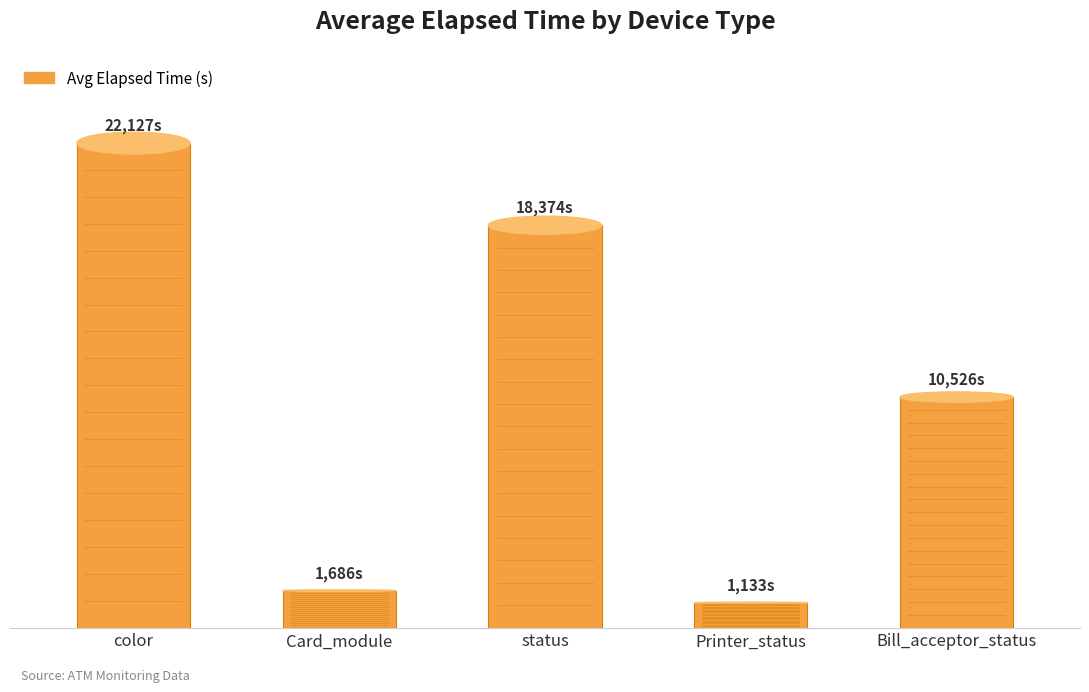

What is the difference between the maximum and minimum values?

20993.7